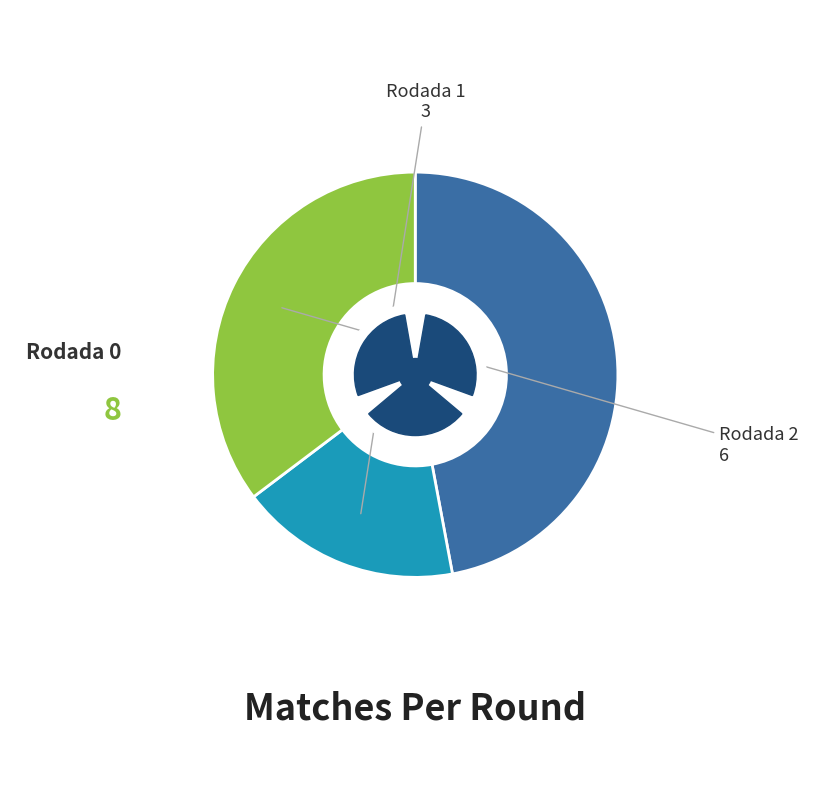

The Rodada 1 slice represents 18% of the pie. True or false?

True